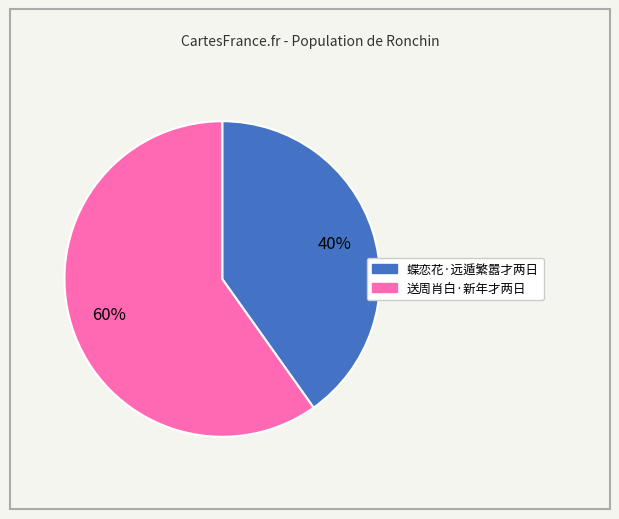

The 蝶恋花·远遁繁嚣才两日 slice represents 25% of the pie. True or false?

False